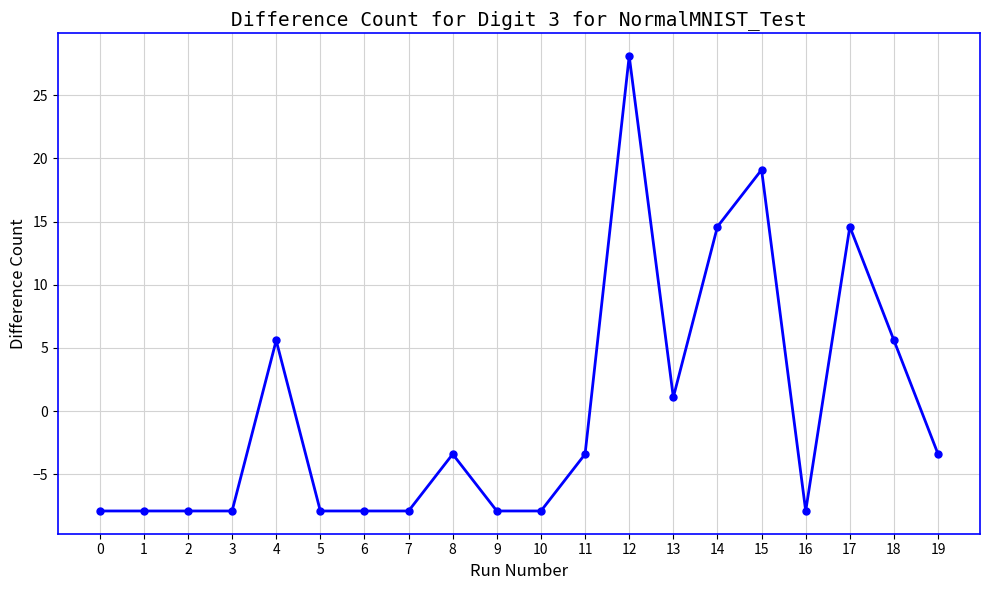

True or false: the data has more than 2 interior local peaks.

True